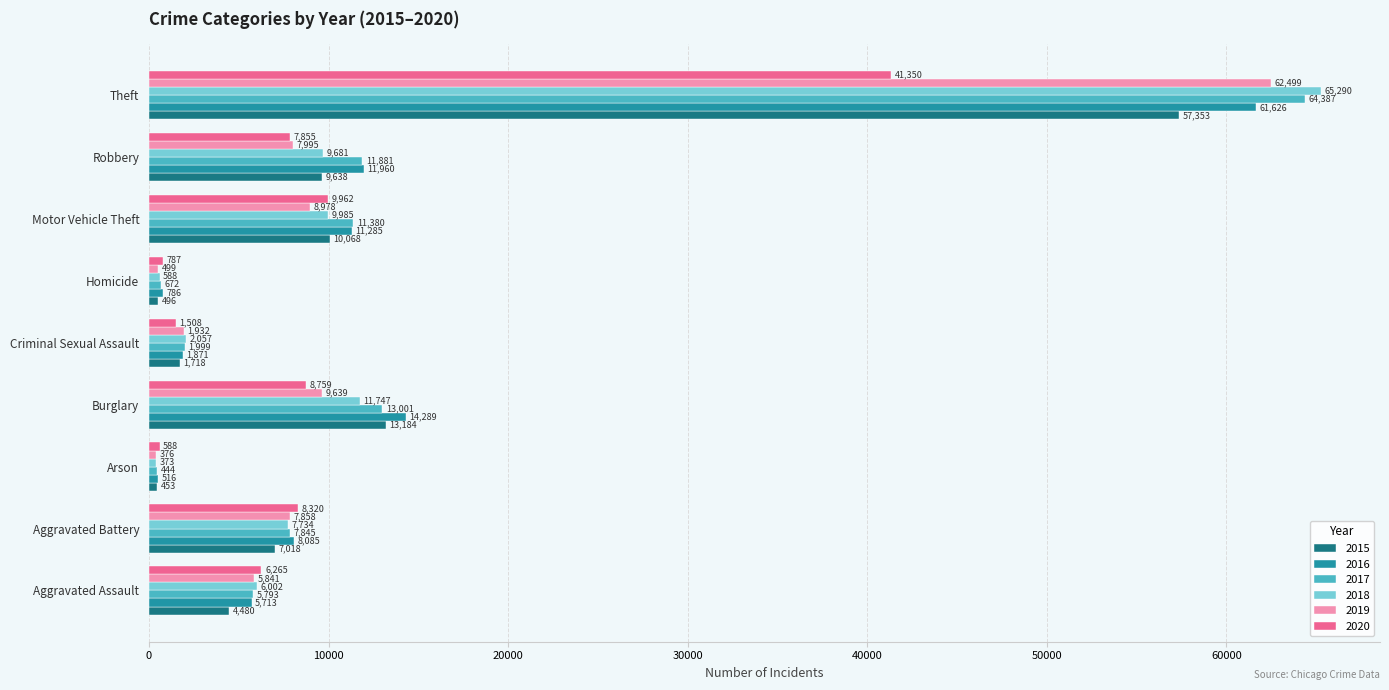

Which series has the widest spread of values?

2018